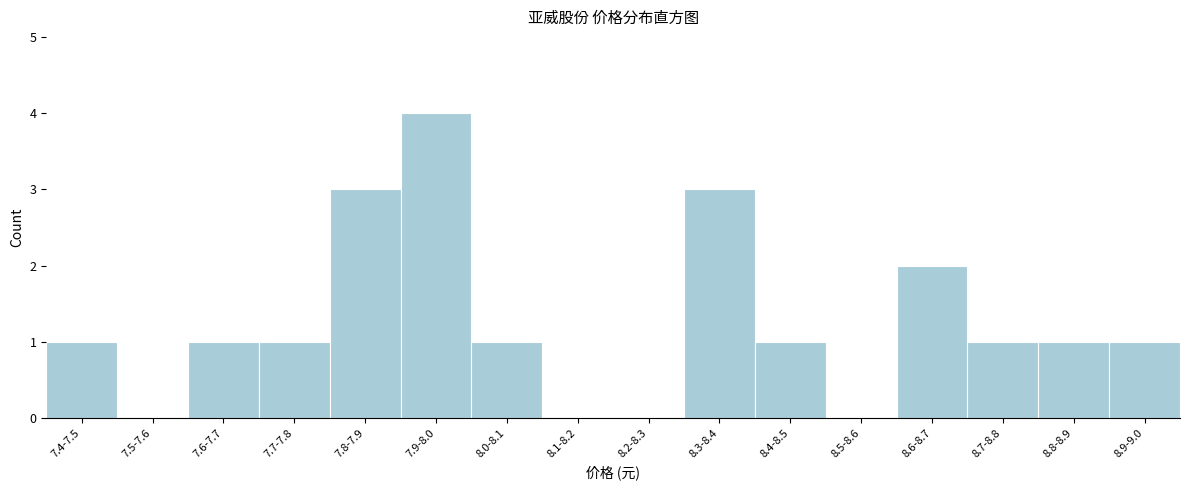

Reading right to left, what are all the values shown in this chart?

8.9-9.0=1	8.8-8.9=1	8.7-8.8=1	8.6-8.7=2	8.5-8.6=0	8.4-8.5=1	8.3-8.4=3	8.2-8.3=0	8.1-8.2=0	8.0-8.1=1	7.9-8.0=4	7.8-7.9=3	7.7-7.8=1	7.6-7.7=1	7.5-7.6=0	7.4-7.5=1